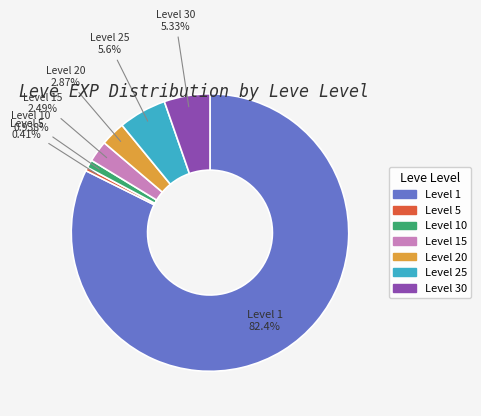

Is there any slice that represents more than half of the pie?

Yes